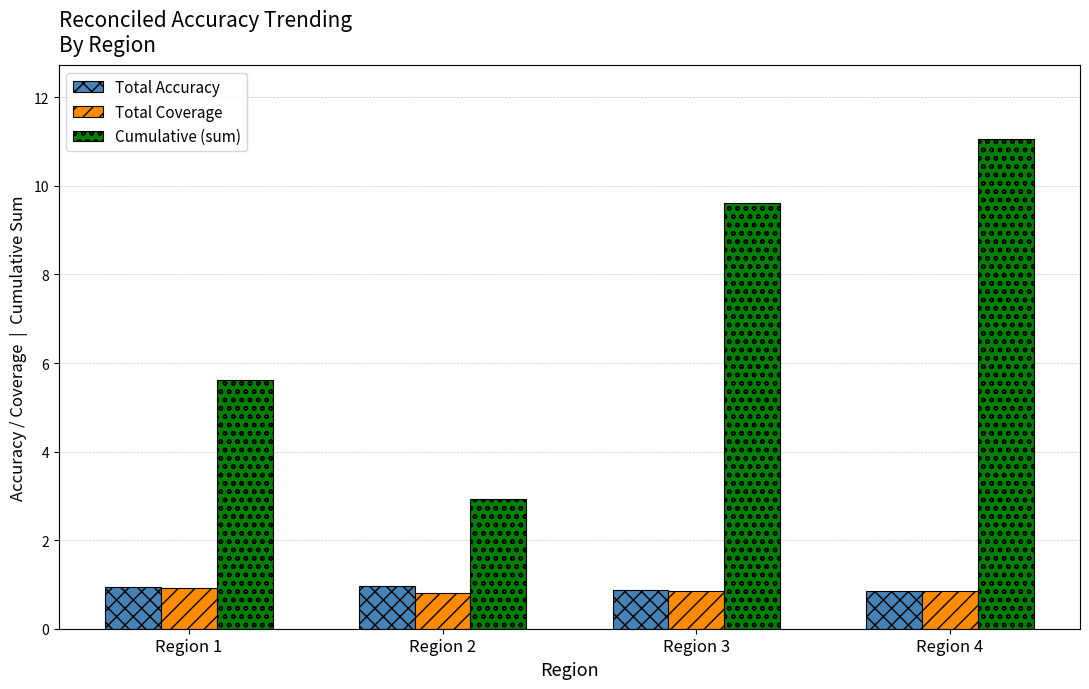

Is the value of Total Accuracy at Region 2 greater than the value of Cumulative (sum) at Region 2?

No